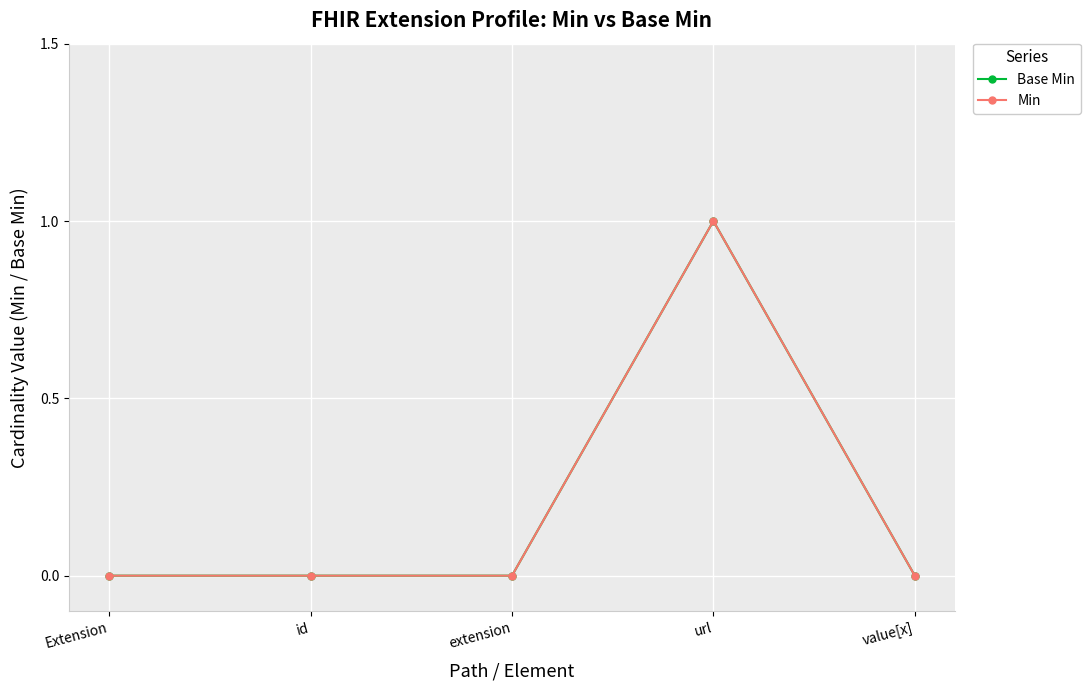

Which has a higher value, value[x] or url?

url